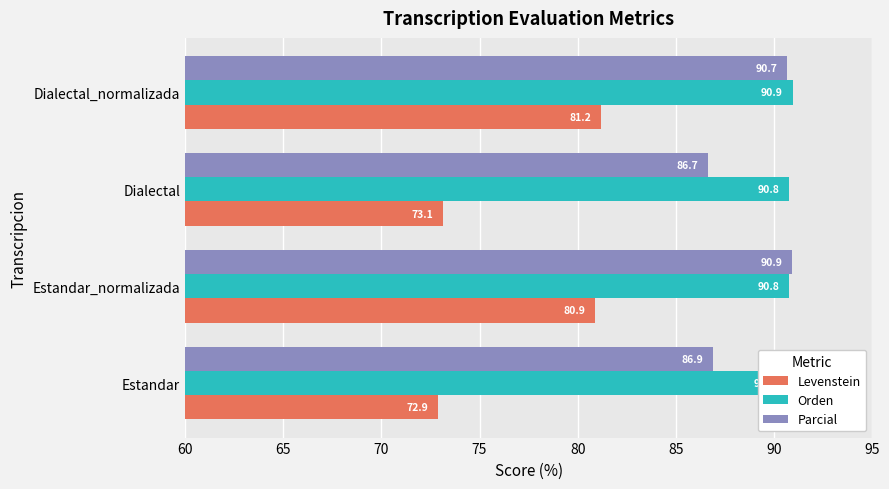

True or false: Orden has a value of 131.6 at Estandar.

False